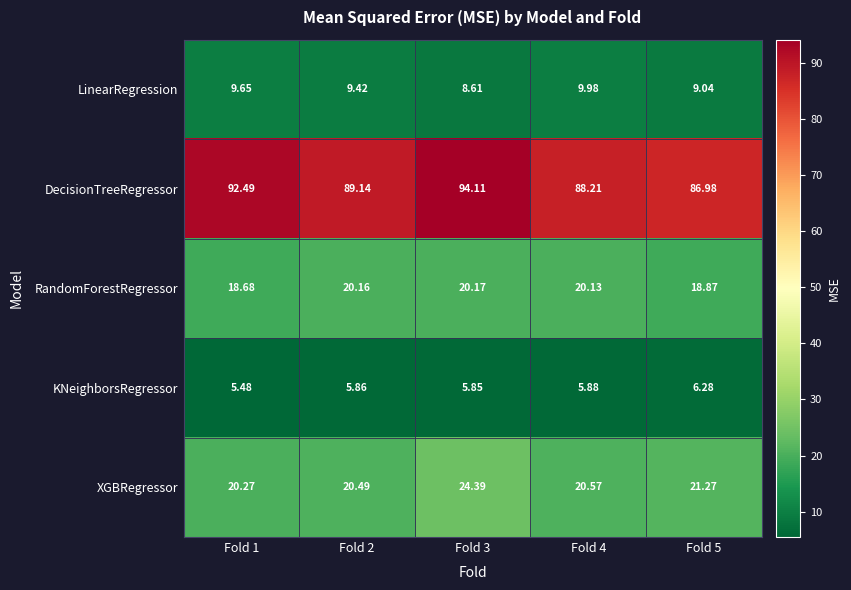

Which series has the widest spread of values?

DecisionTreeRegressor